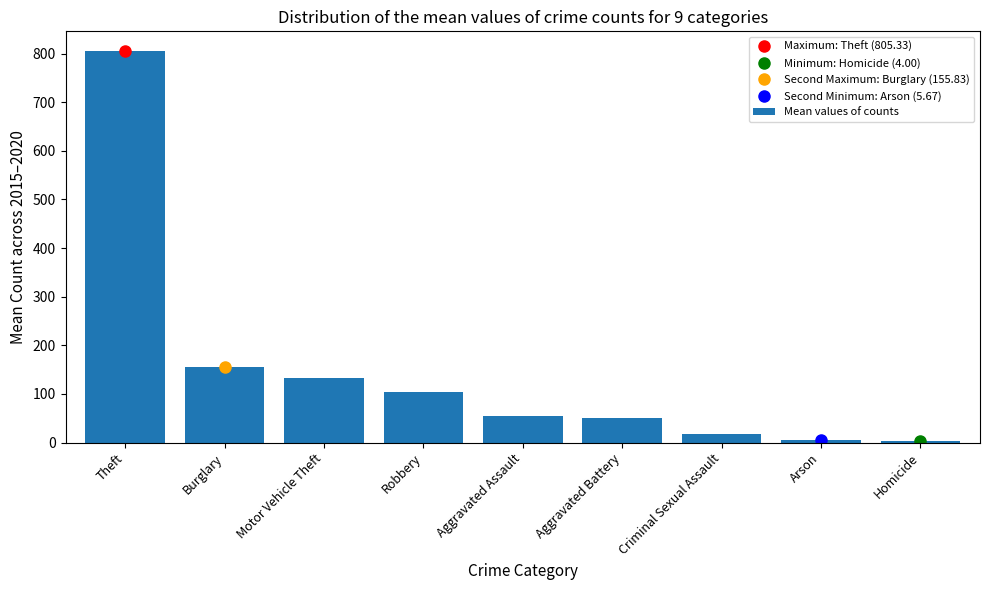

What is the value of the 1st bar from the left?

805.3